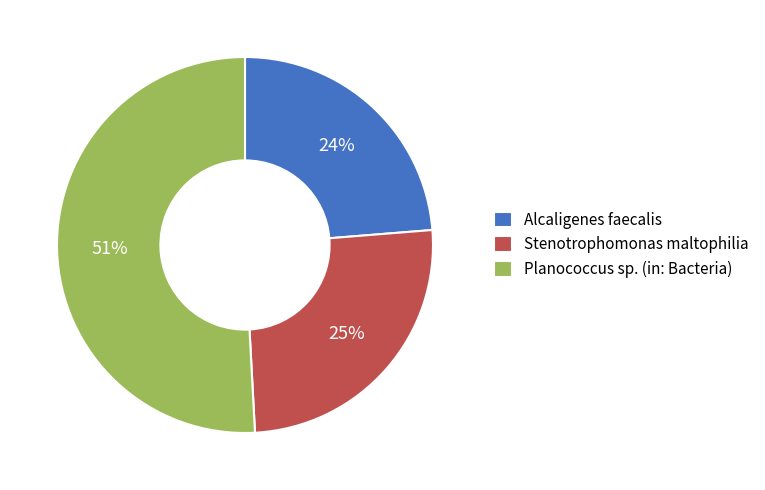

Is Planococcus sp. (in: Bacteria) the majority of the pie?

Yes